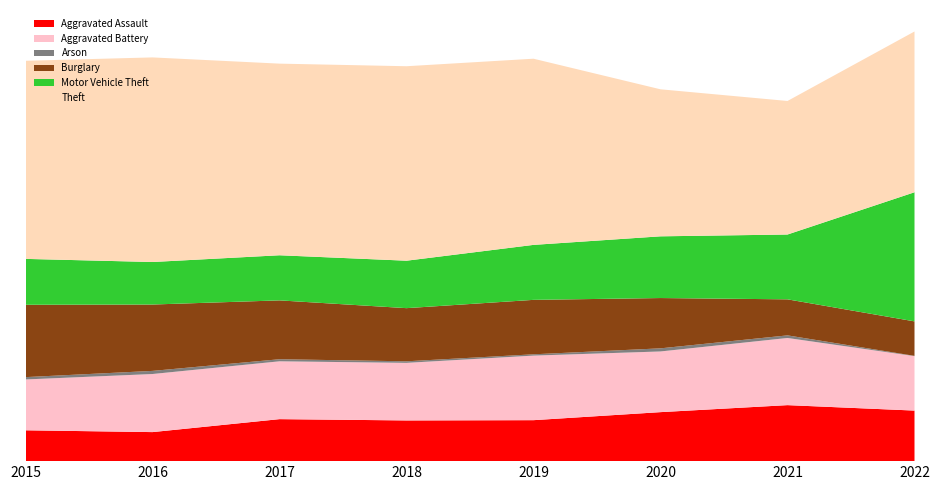

Reading left to right, what are all the values shown in this chart?

Aggravated Assault: 2015=119	2016=112	2017=162	2018=157	2019=158	2020=189	2021=216	2022=195
Aggravated Battery: 2015=196	2016=224	2017=223	2018=222	2019=249	2020=234	2021=259	2022=210
Arson: 2015=9	2016=12	2017=8	2018=6	2019=5	2020=12	2021=10	2022=1
Burglary: 2015=279	2016=256	2017=227	2018=205	2019=210	2020=194	2021=139	2022=133
Motor Vehicle Theft: 2015=177	2016=164	2017=174	2018=183	2019=212	2020=238	2021=250	2022=498
Theft: 2015=764	2016=789	2017=739	2018=750	2019=718	2020=567	2021=515	2022=620